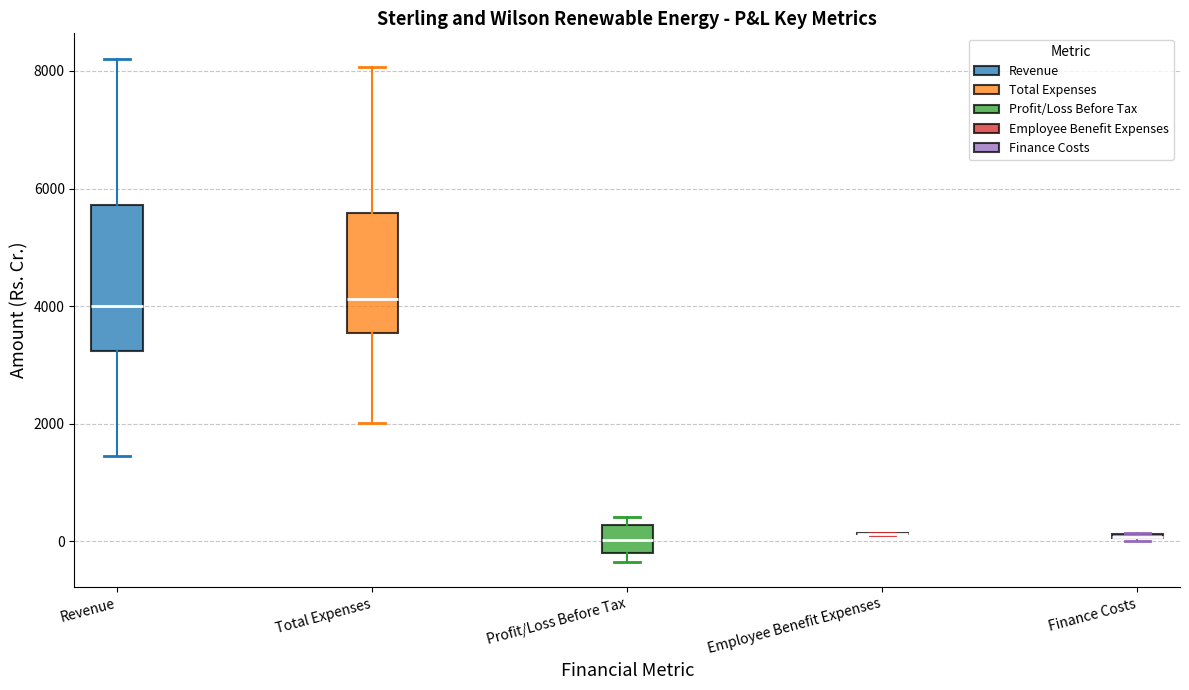

Comparing the boxes themselves (not the whiskers), which one is the tallest?

Revenue